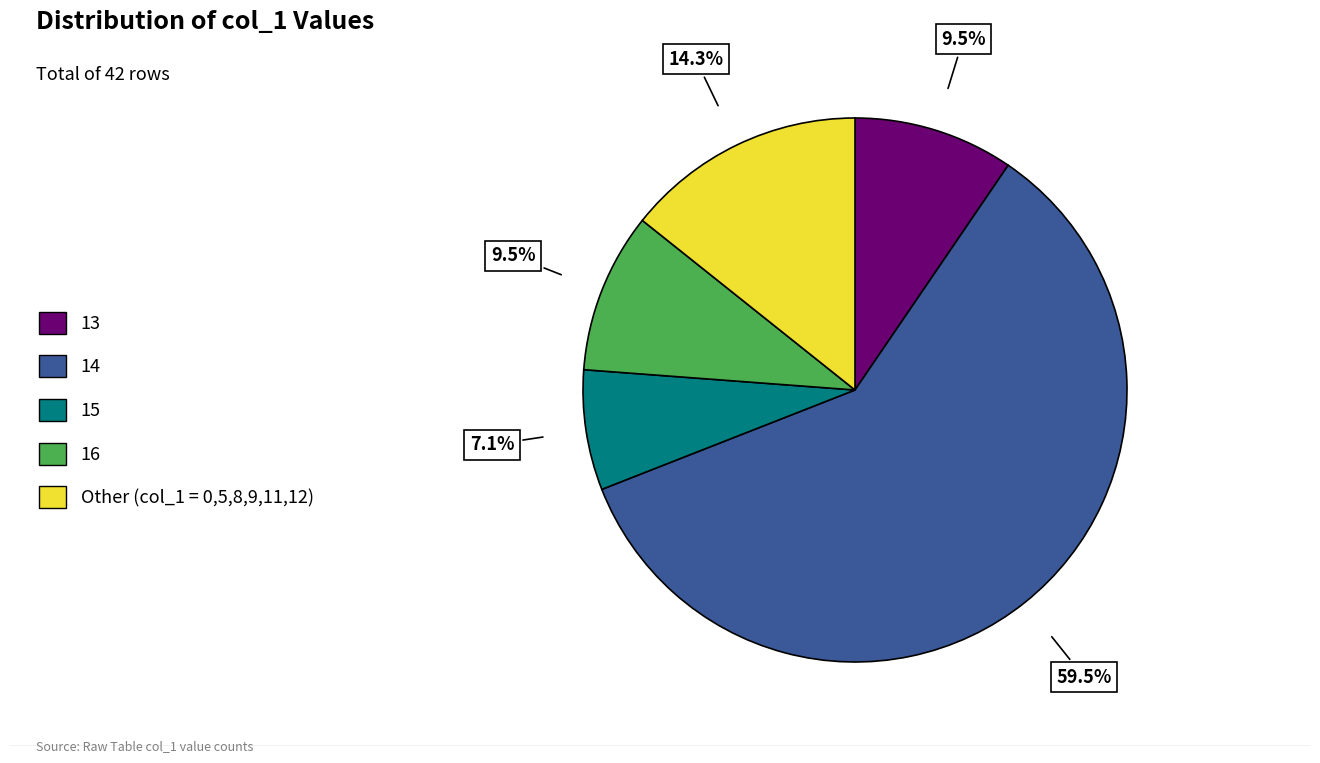

Between 14 and 15, which is larger?

14